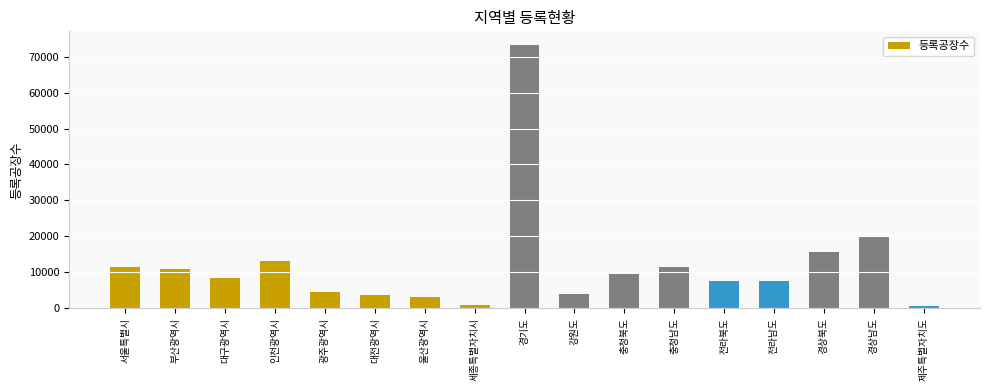

What is the sum of all values?

205666